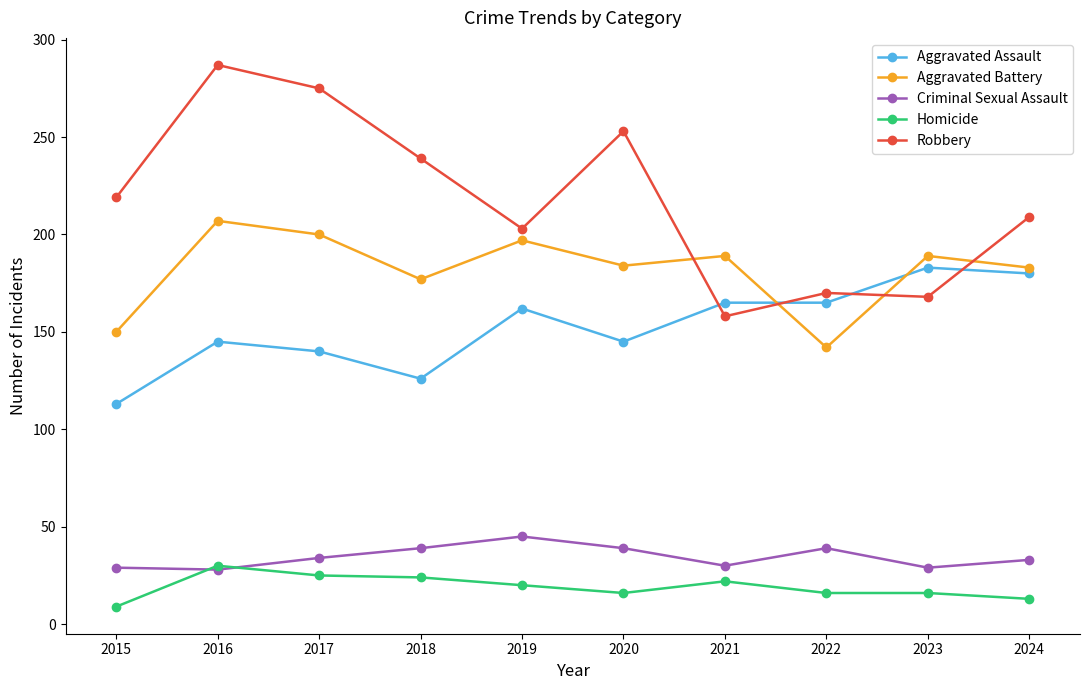

What value does the Aggravated Battery series have at 2022, to the nearest 5?

140